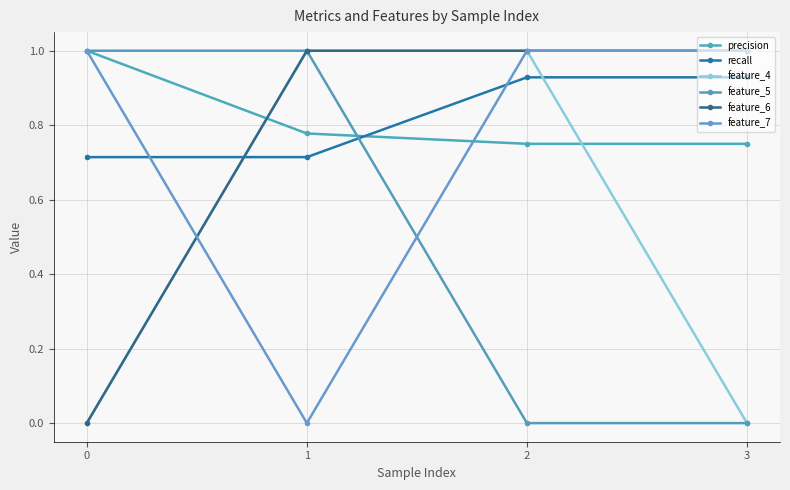

How many positive values does the feature_7 series have?

3